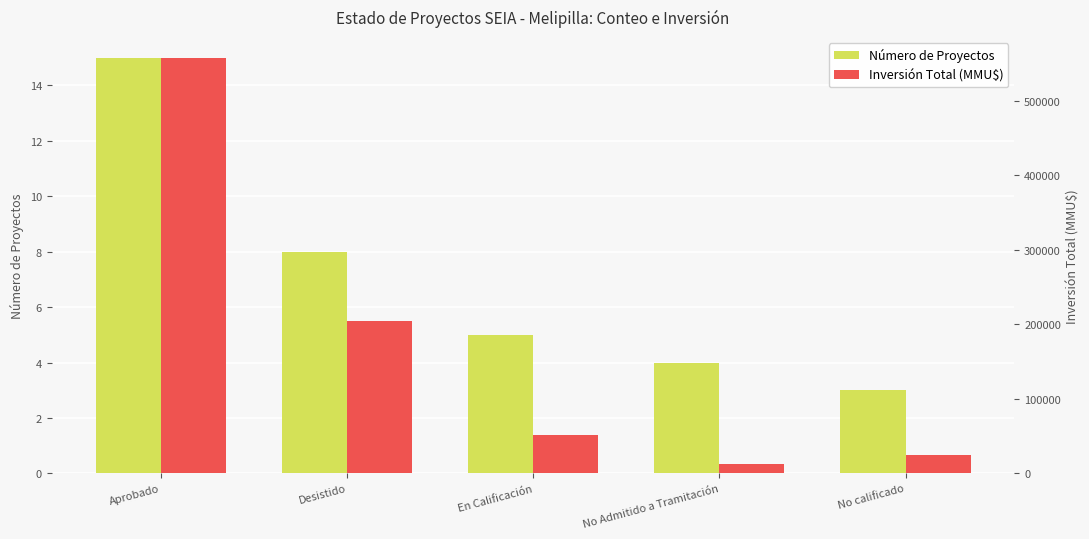

What is the total value across all series at Aprobado?

557733